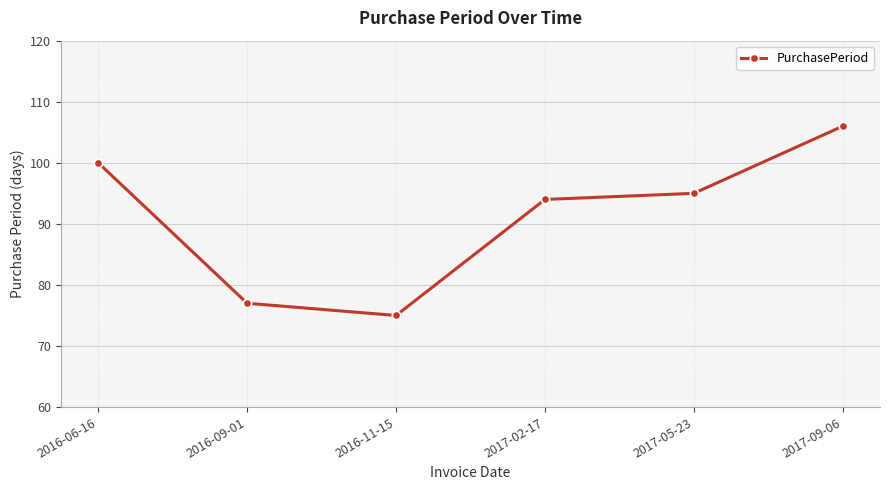

What is the label of the 1st point from the right?

2017-09-06